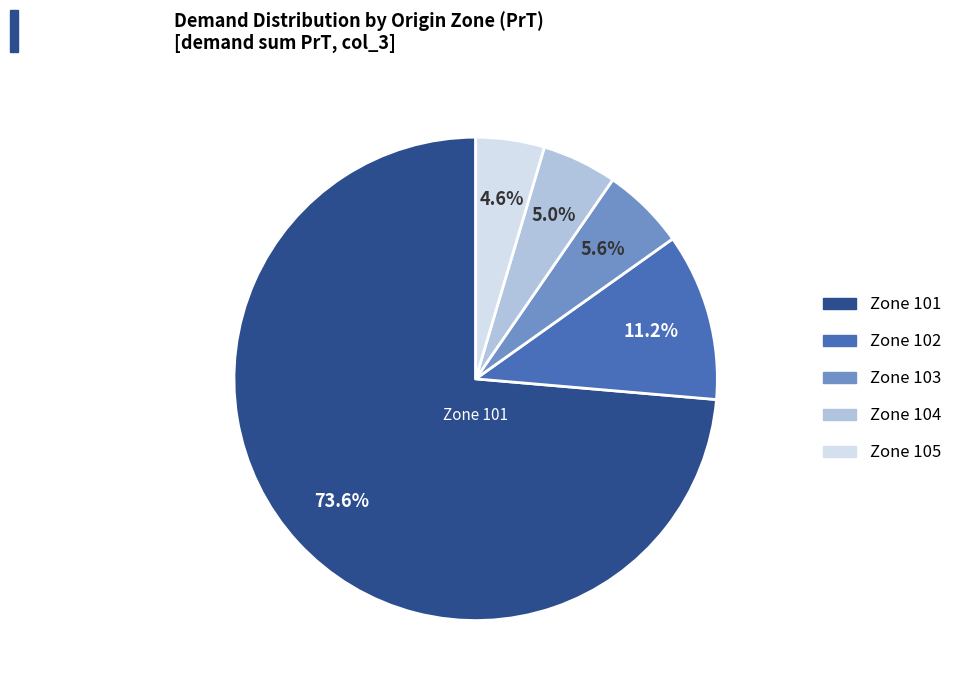

To the nearest percent, what is the difference between the largest and smallest slice percentages?

69%